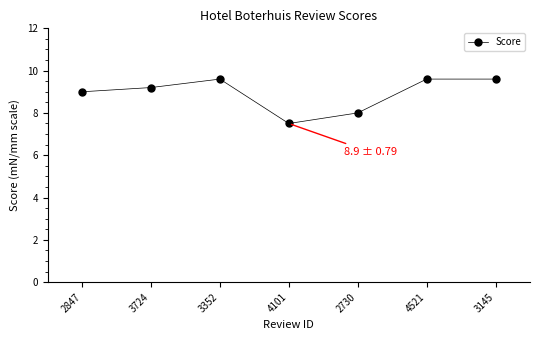

True or false: the data shows 13.4 at 2730.

False